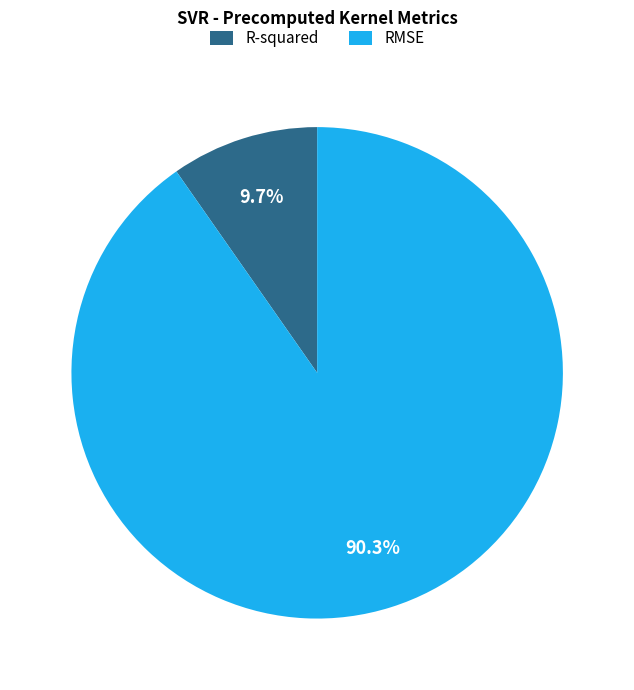

To the nearest percent, what percentage of the pie is RMSE?

90%